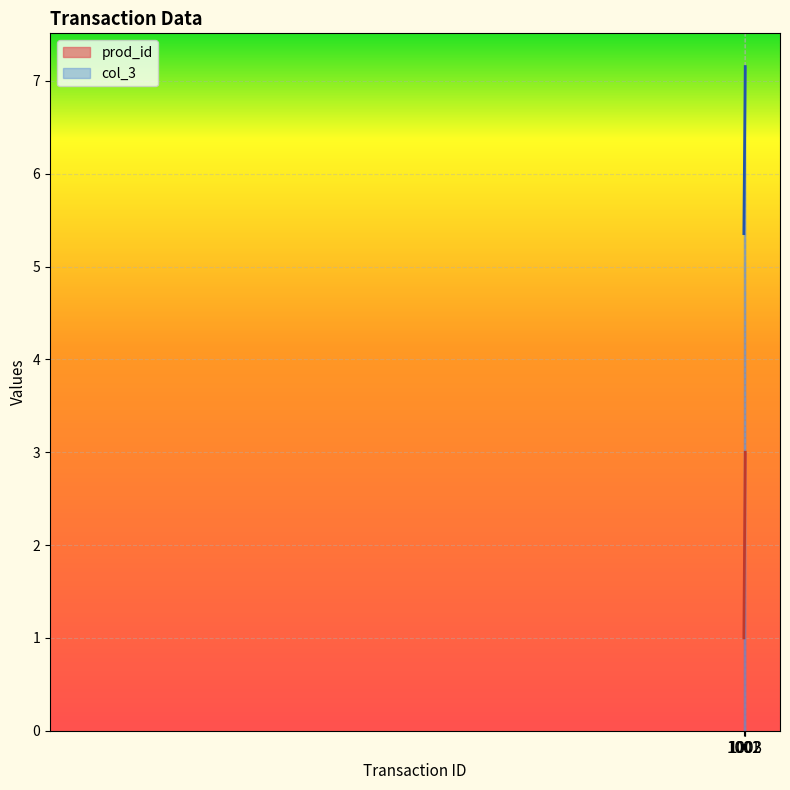

At how many categories does at least one series exceed 3?

3